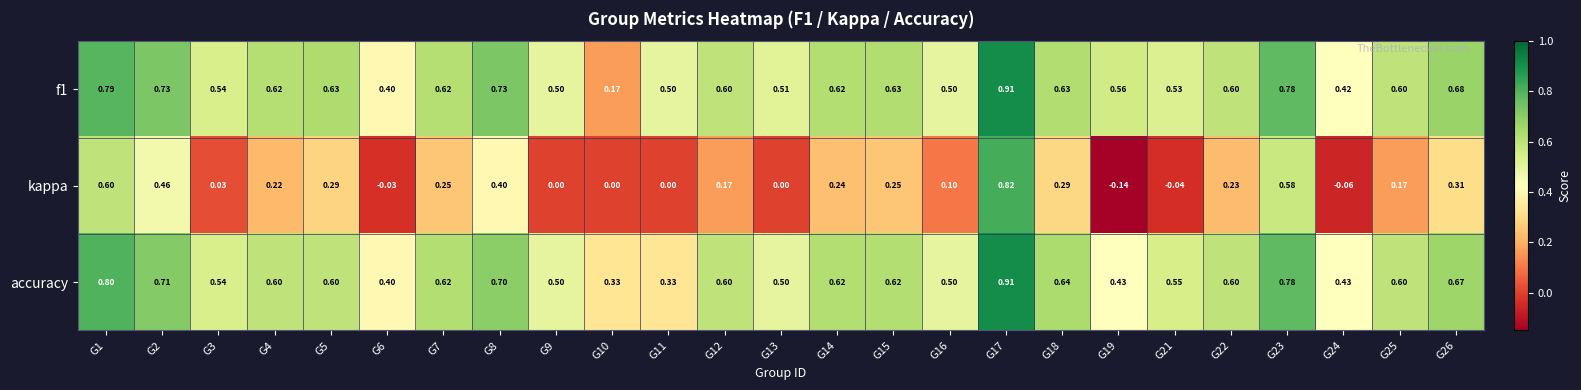

Which series has the largest range (max minus min)?

kappa